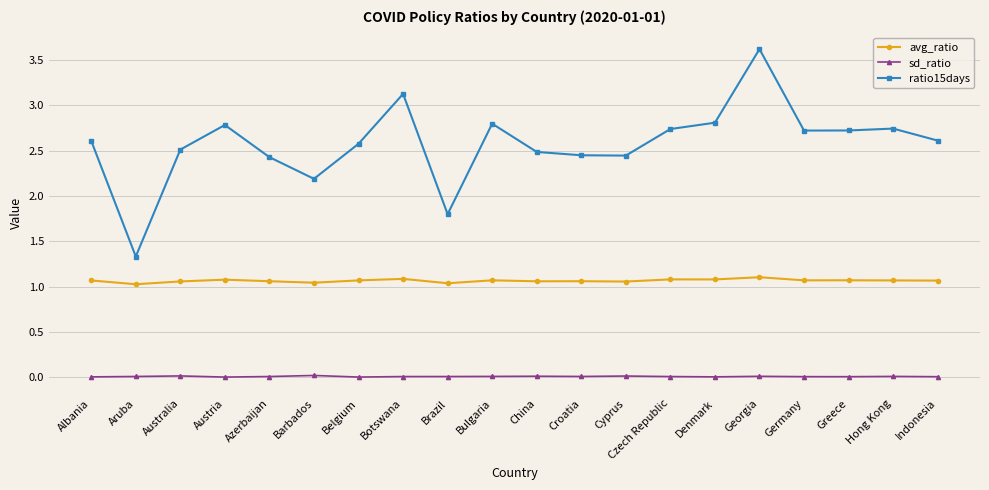

What are all the series names shown in the legend?

avg_ratio, sd_ratio, ratio15days